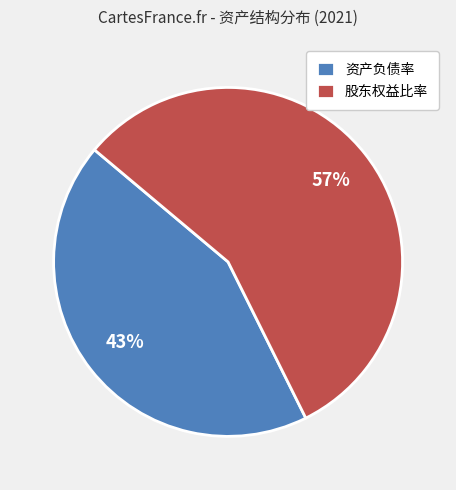

To the nearest percent, what is the combined percentage of 资产负债率 and 股东权益比率?

100%